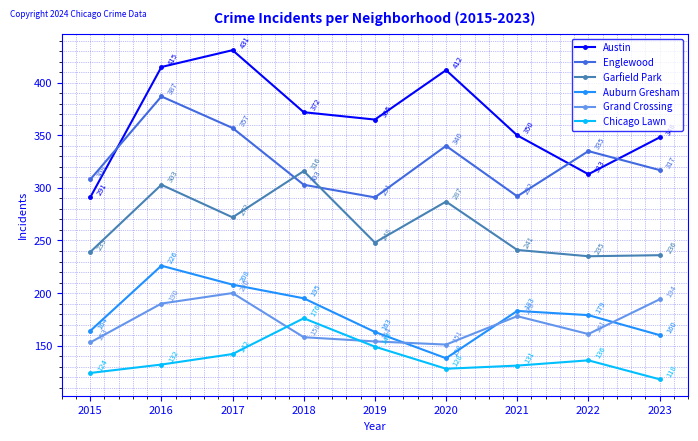

At how many categories does at least one series exceed 199?

9